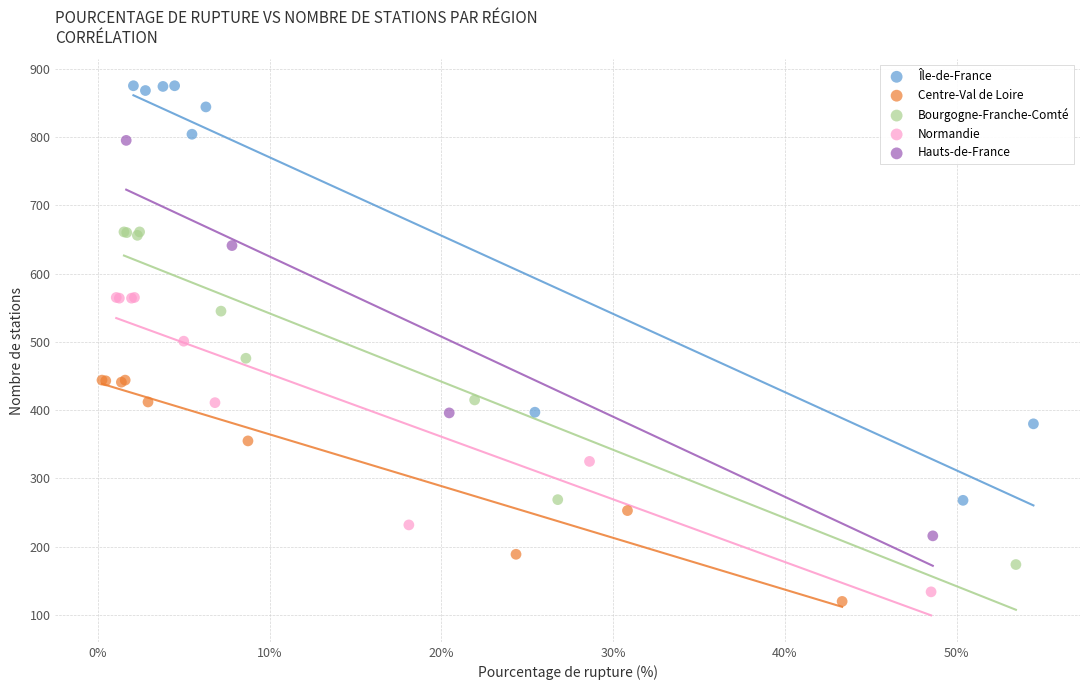

Which series has the largest Y range (max minus min)?

Île-de-France